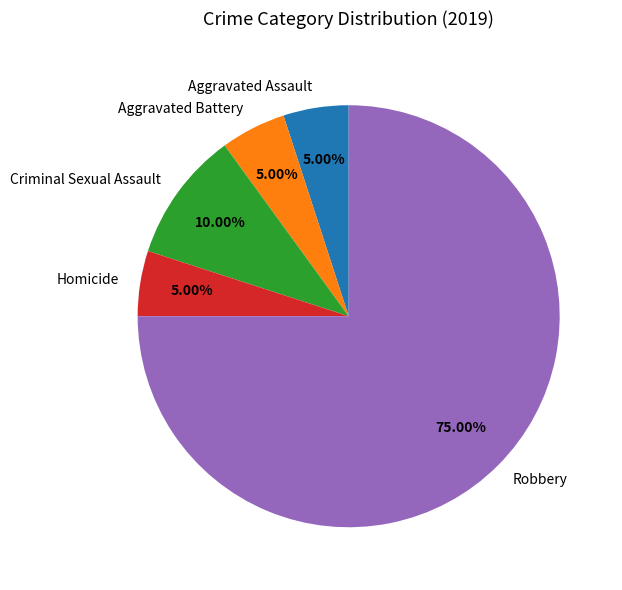

How much of the chart is everything except Aggravated Assault?

95.0%